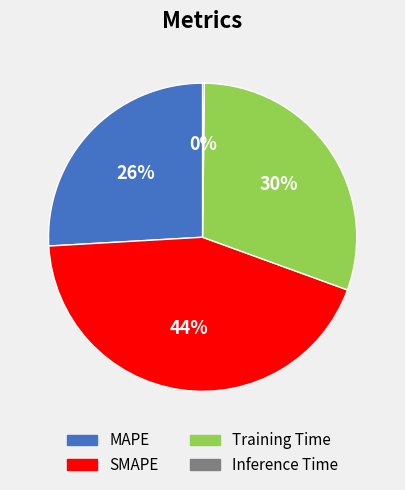

To the nearest percent, what is the average slice percentage?

25%